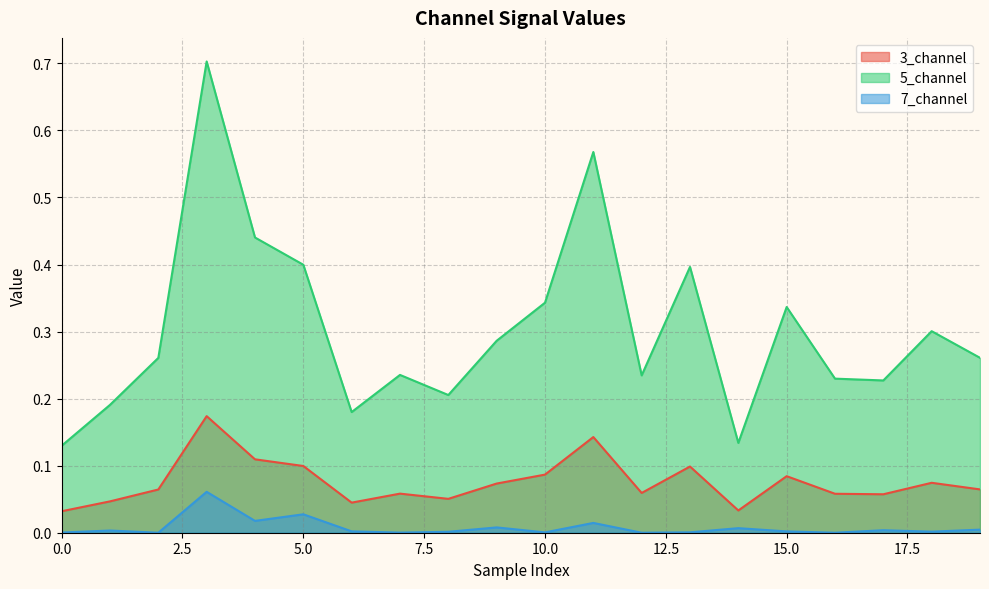

How many positive values does the 7_channel series have?

17